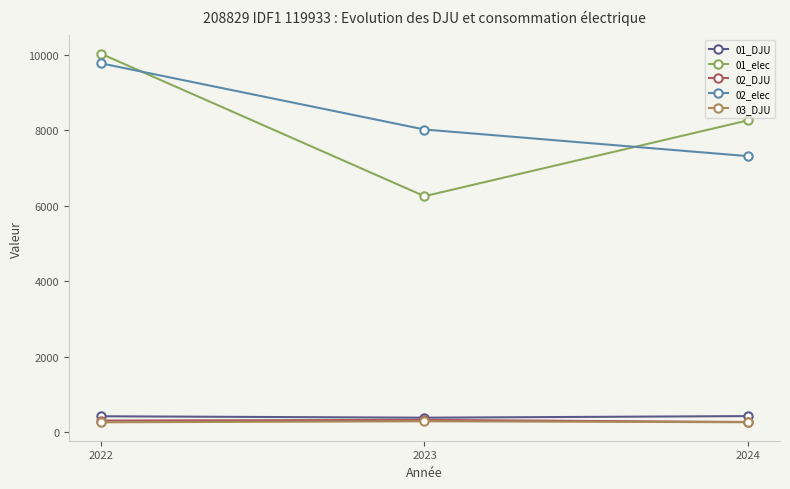

What is the value of the 02_elec point at the 3rd from the left?

7321.1